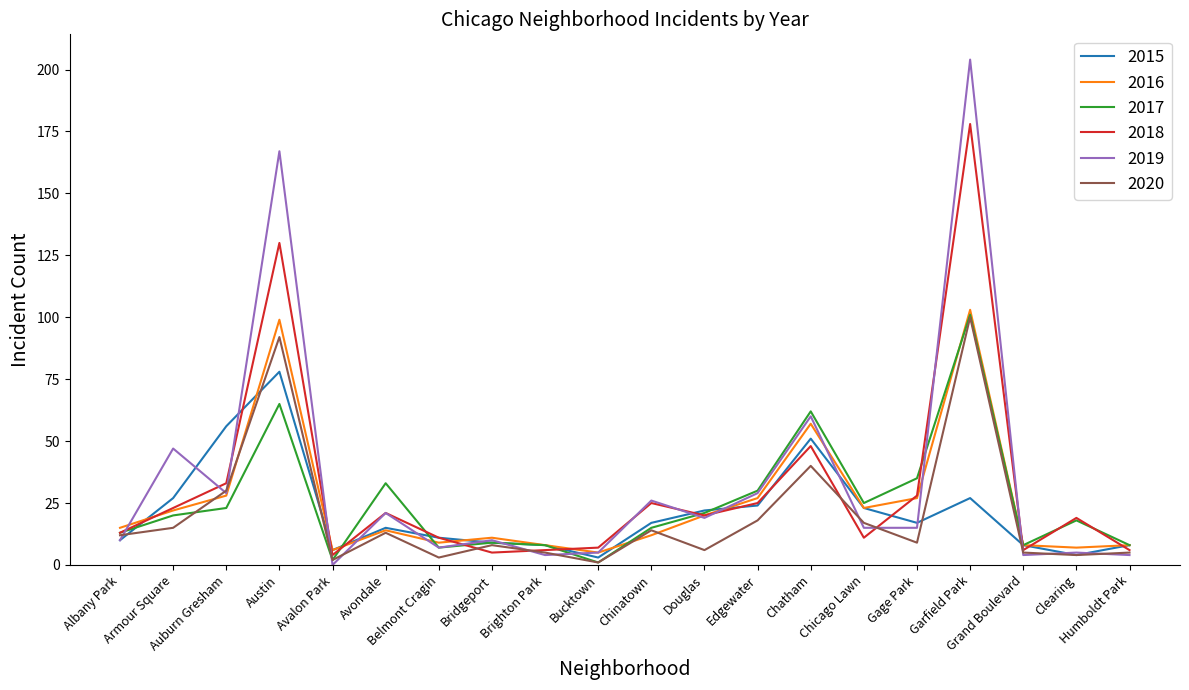

True or false: 2017 and 2020 intersect in this chart.

True